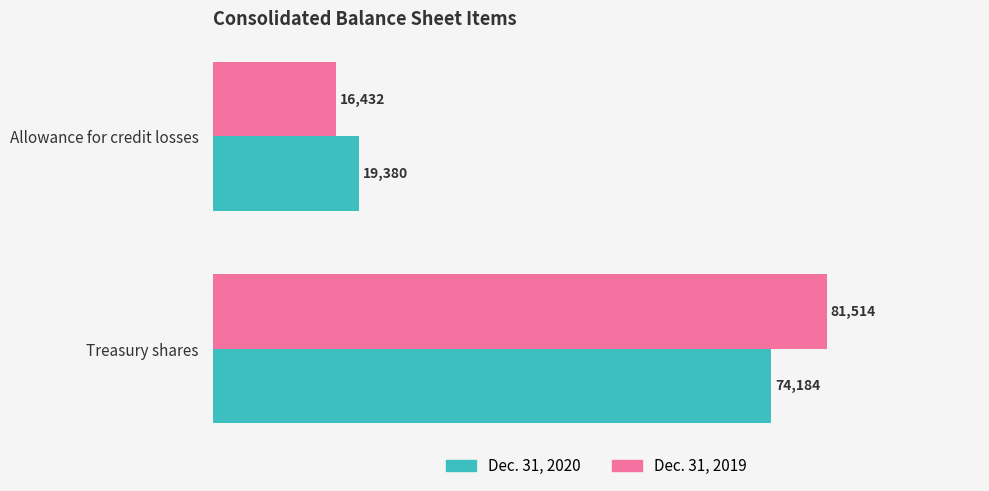

The value of Dec. 31, 2019 at Treasury shares is 81514. True or false?

True